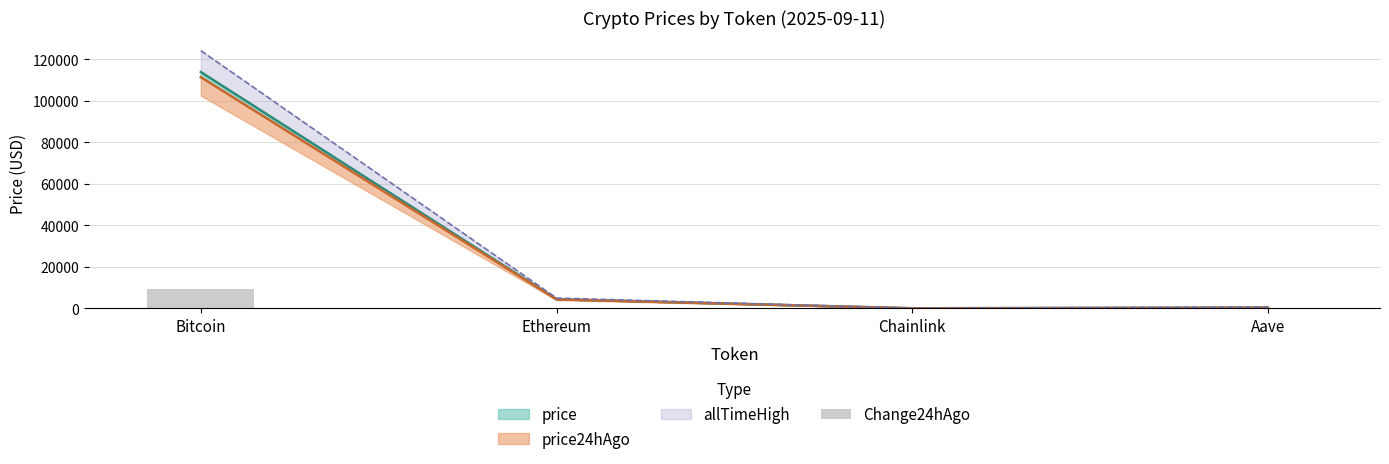

What position from the left is Ethereum?

2